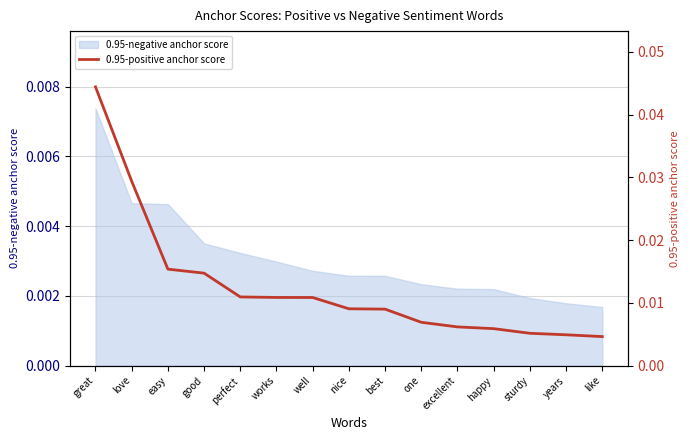

At which label is the value closest to 0?

like